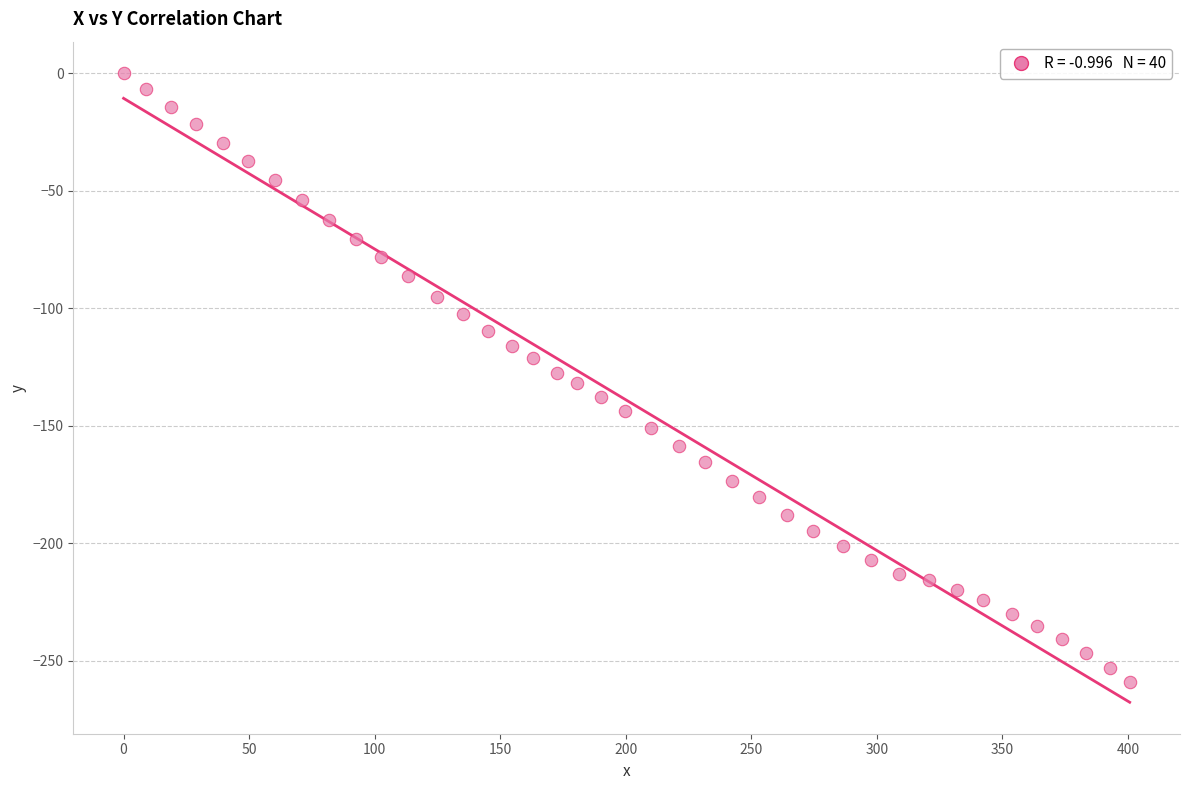

What is the range of X values (max minus min)?

400.7